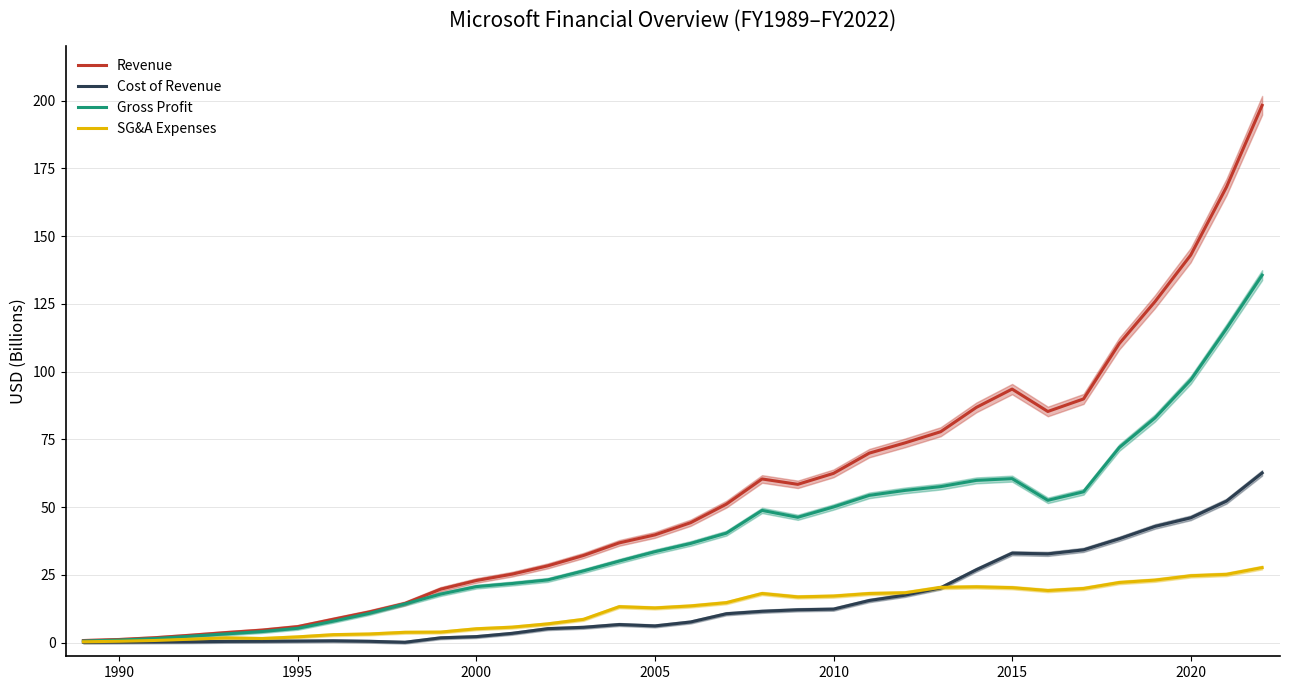

What is the maximum value for Revenue?

198.3